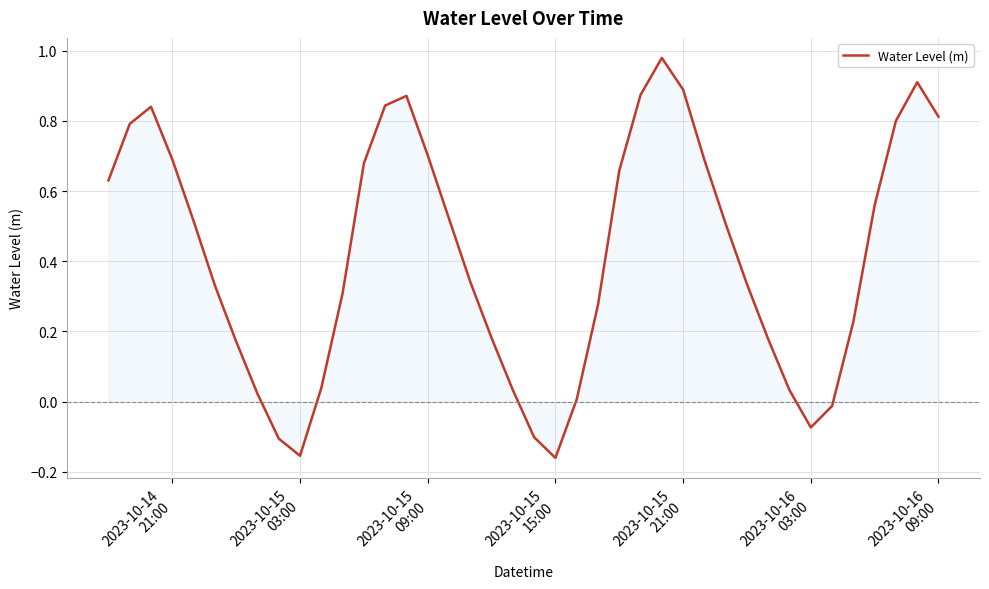

What is the difference between the maximum and minimum values?

1.1